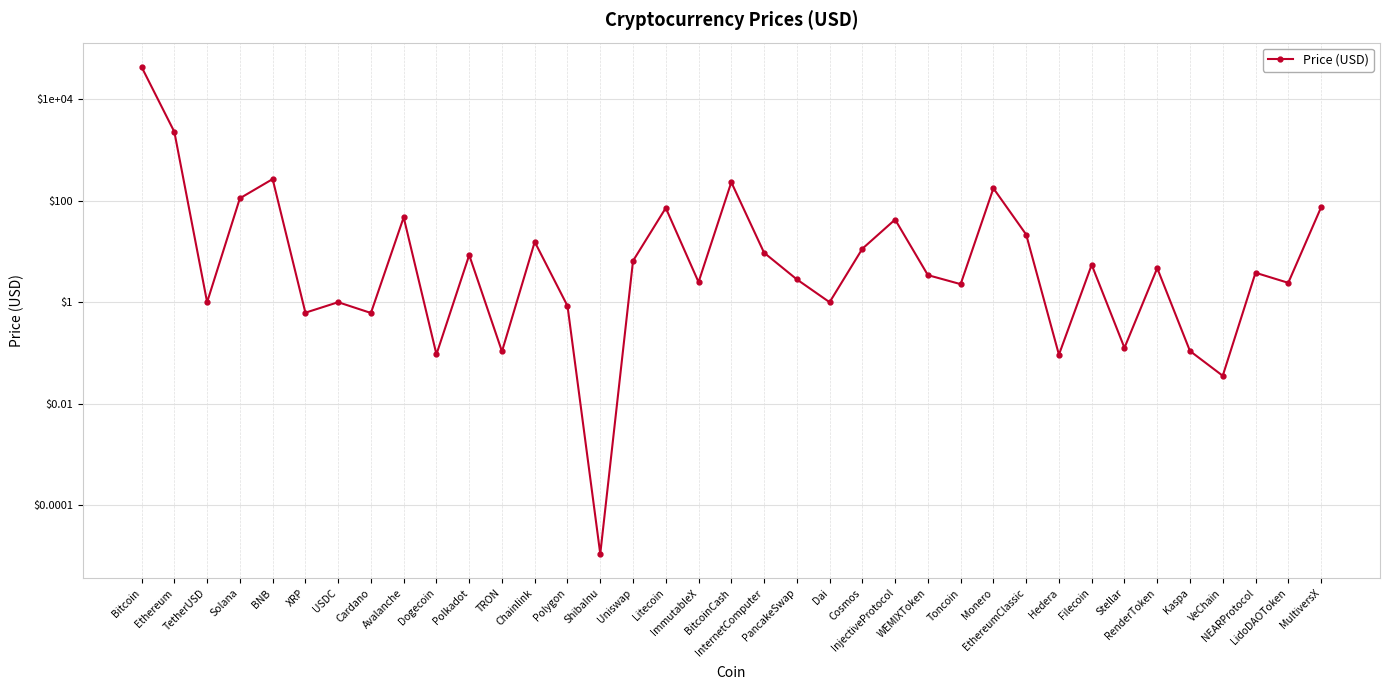

Which category has the lowest value across all series?

ShibaInu